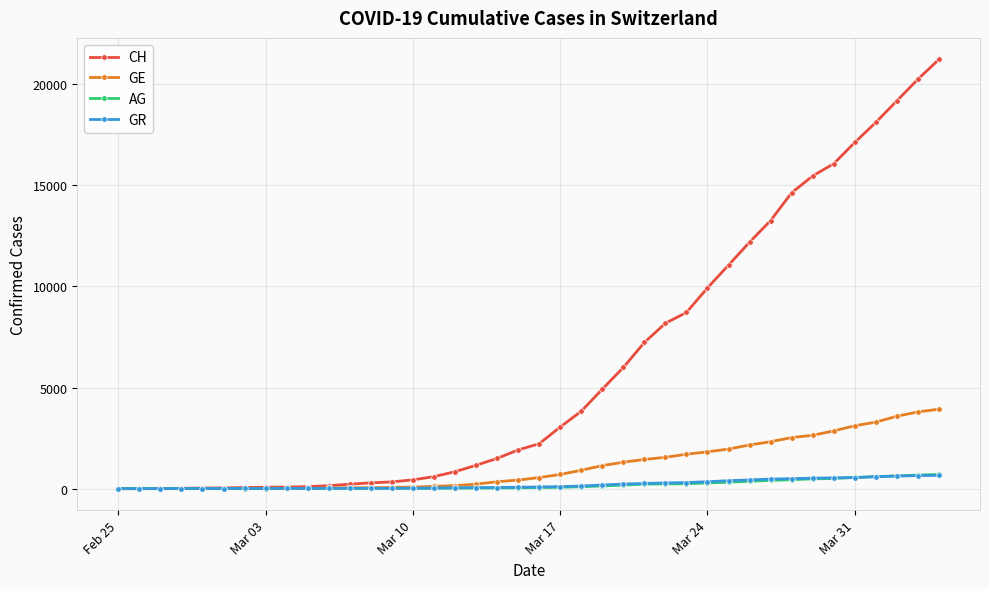

What is the difference between the maximum and minimum values in the GR series?

657